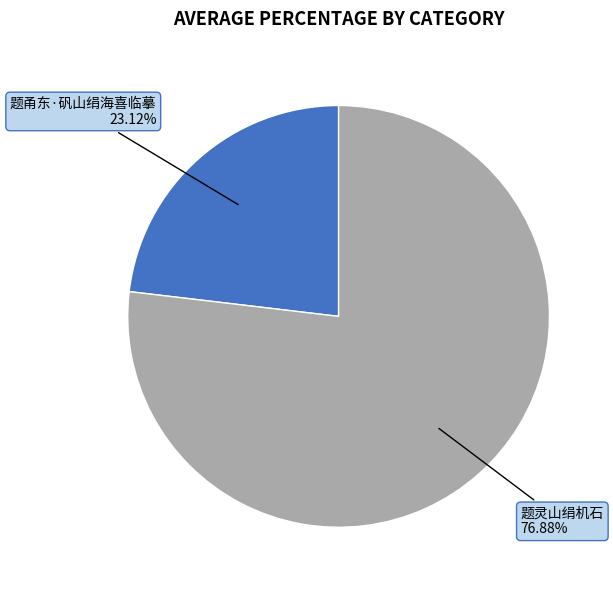

Is there any slice that represents more than half of the pie?

Yes